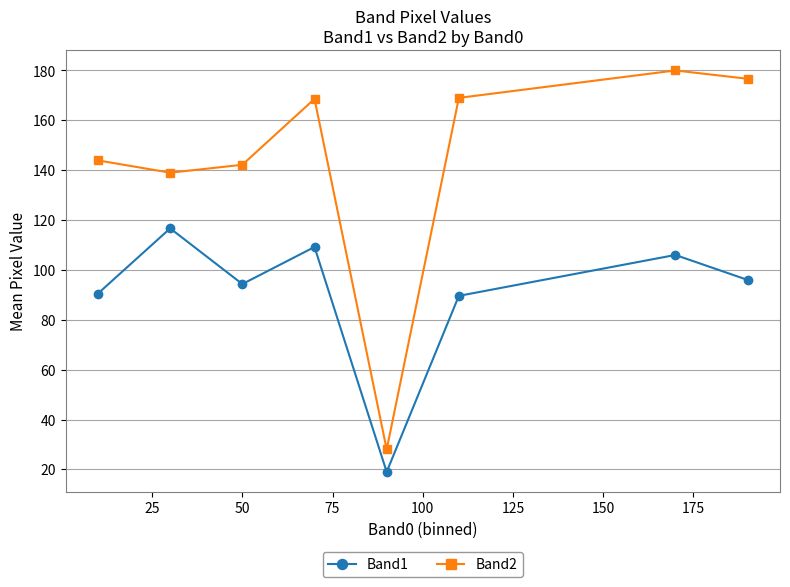

In Band2, how many points are higher than both neighbors (excluding endpoints)?

2